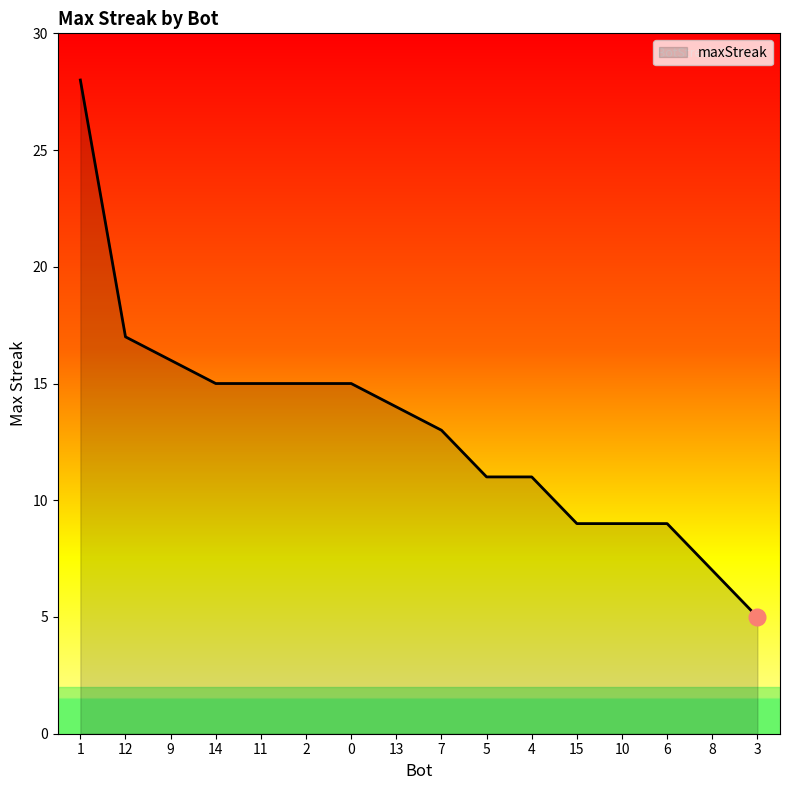

What is the average value?

13